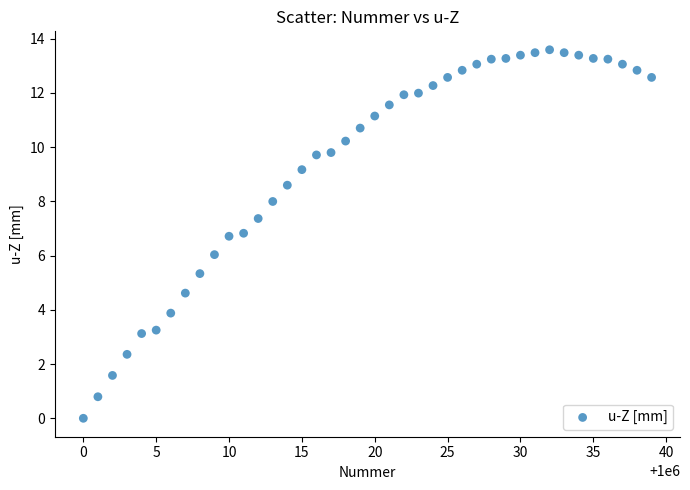

What is the range of Y values (max minus min)?

13.6